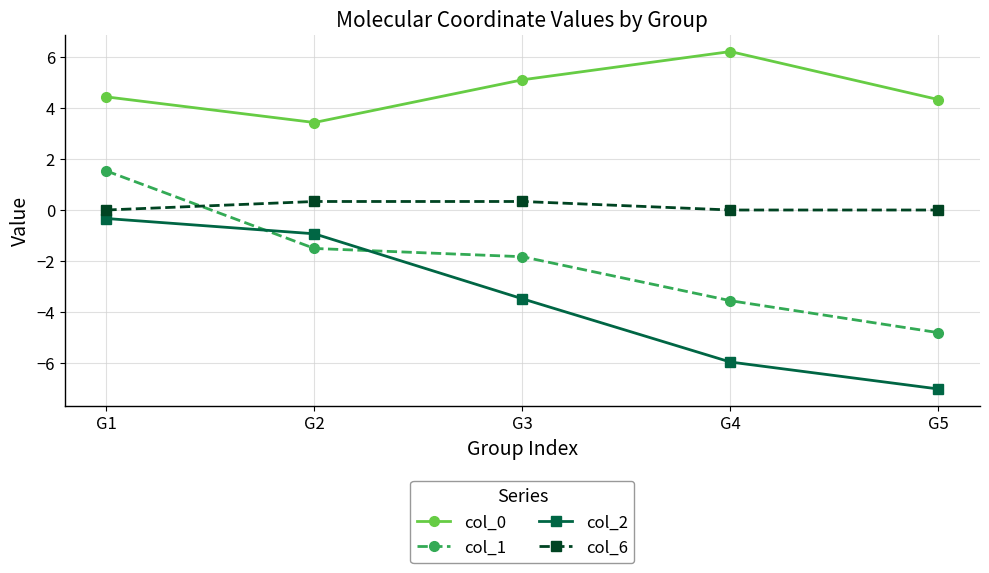

List the series in order of their peak value, highest first.

col_0, col_1, col_6, col_2